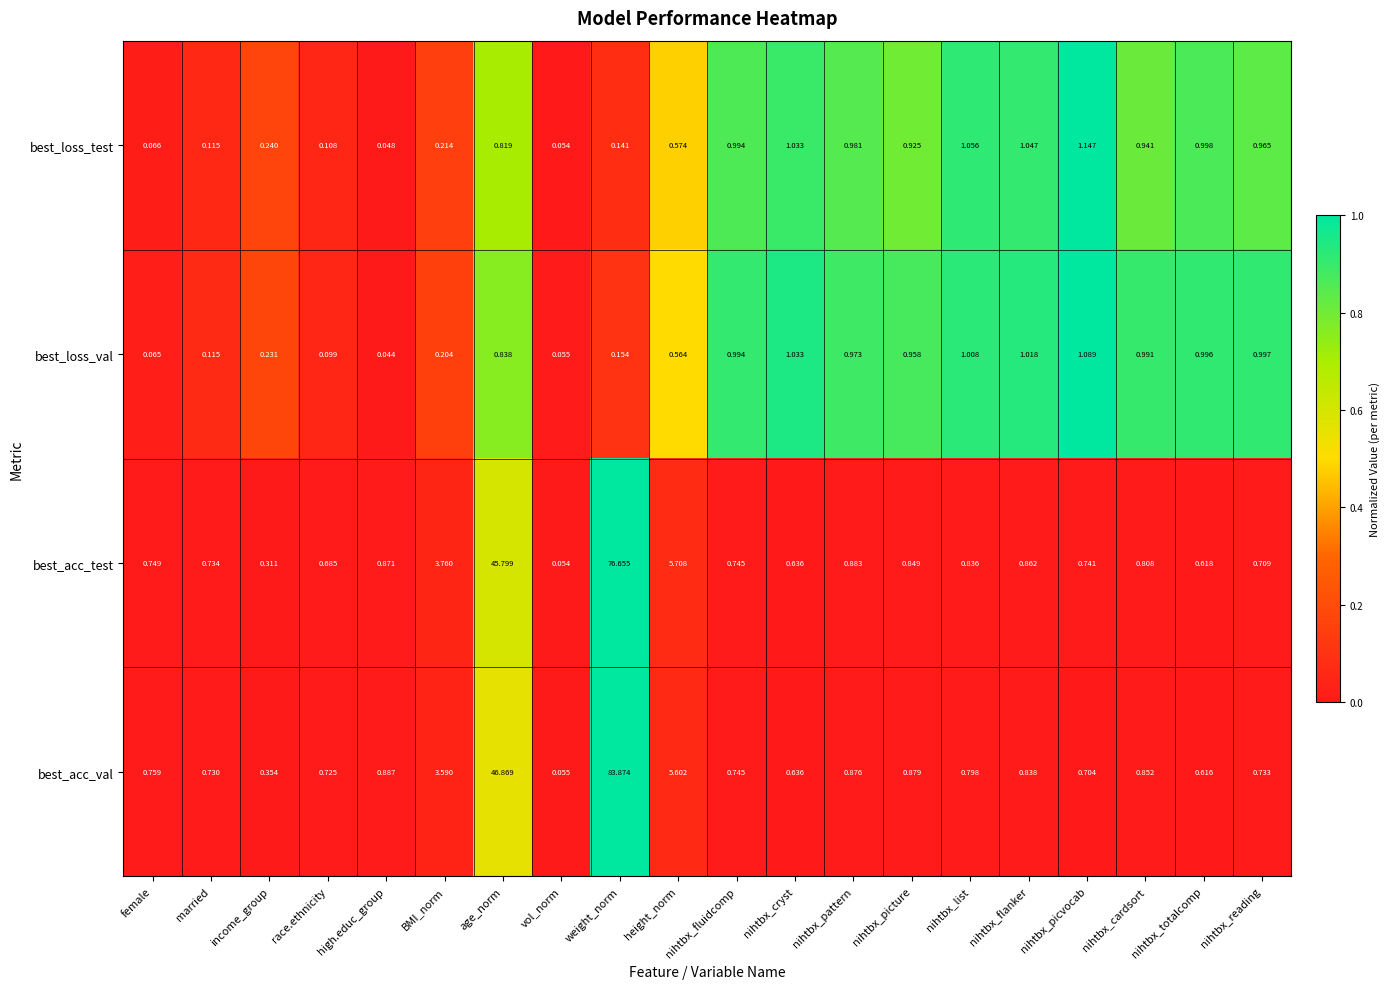

How many categories are shown in the chart?

20